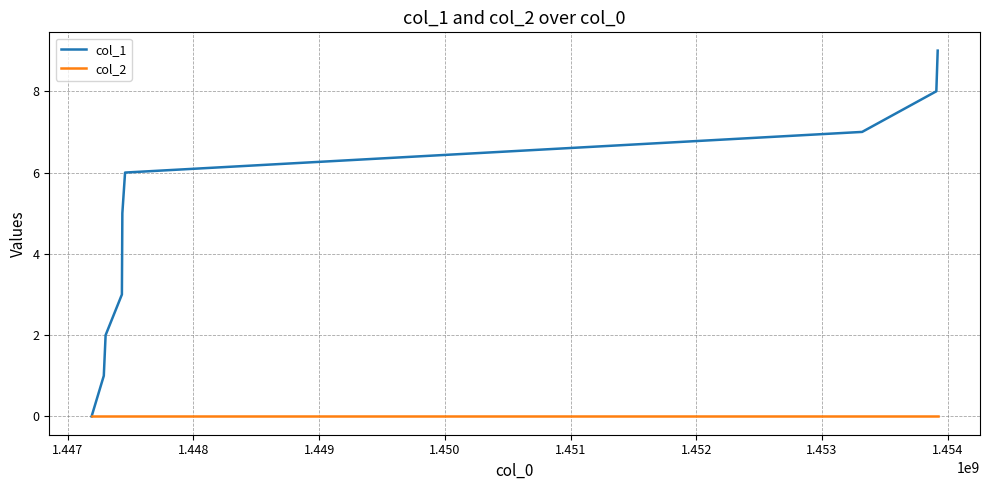

Rank the series by their maximum value, from lowest to highest.

col_2, col_1